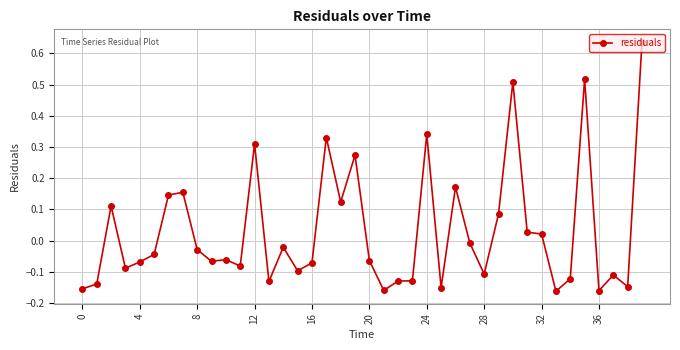

What is the sum of all values?

1.3